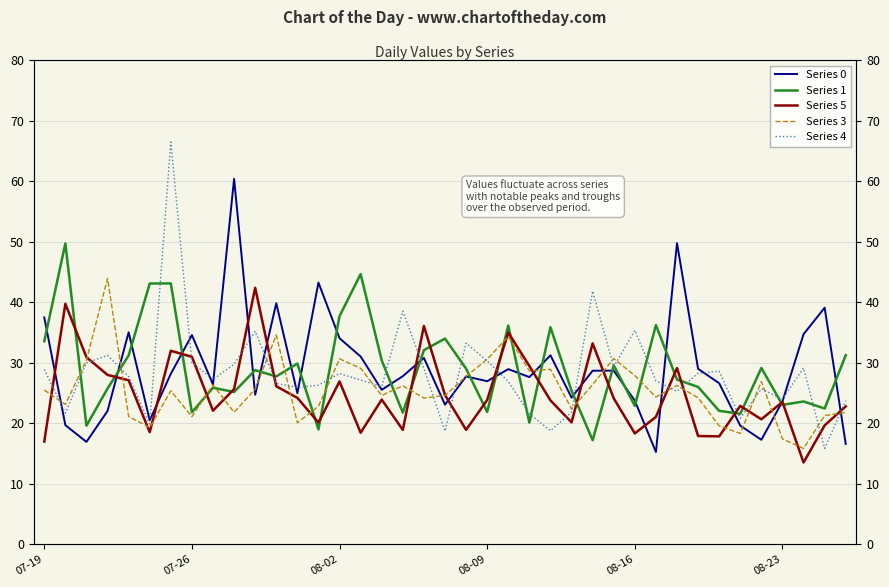

Does the chart have visible grid lines?

Yes